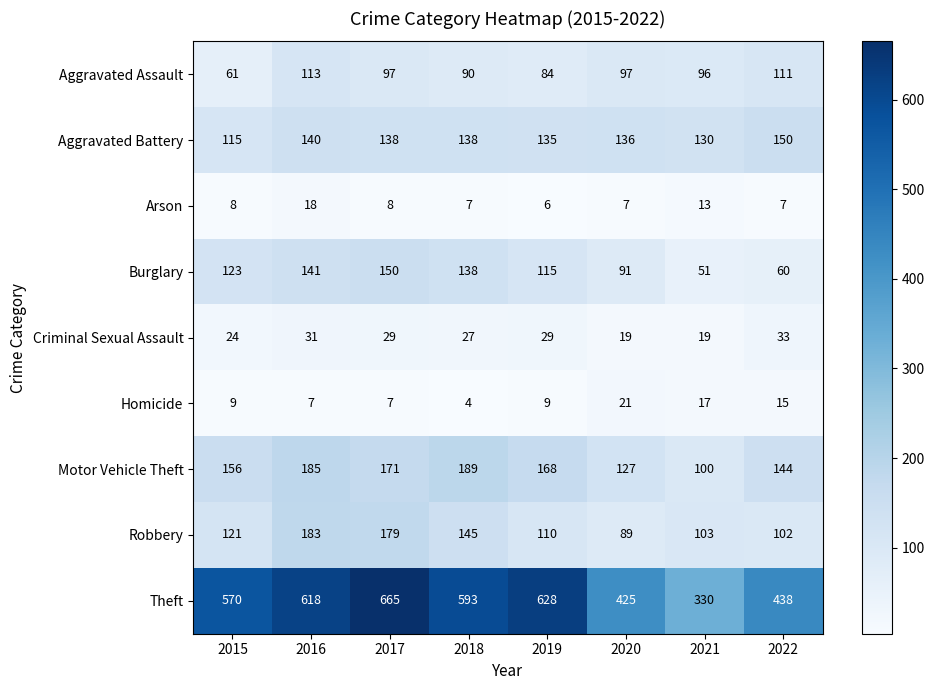

The Aggravated Battery series shows 188 at 2020. True or false?

False